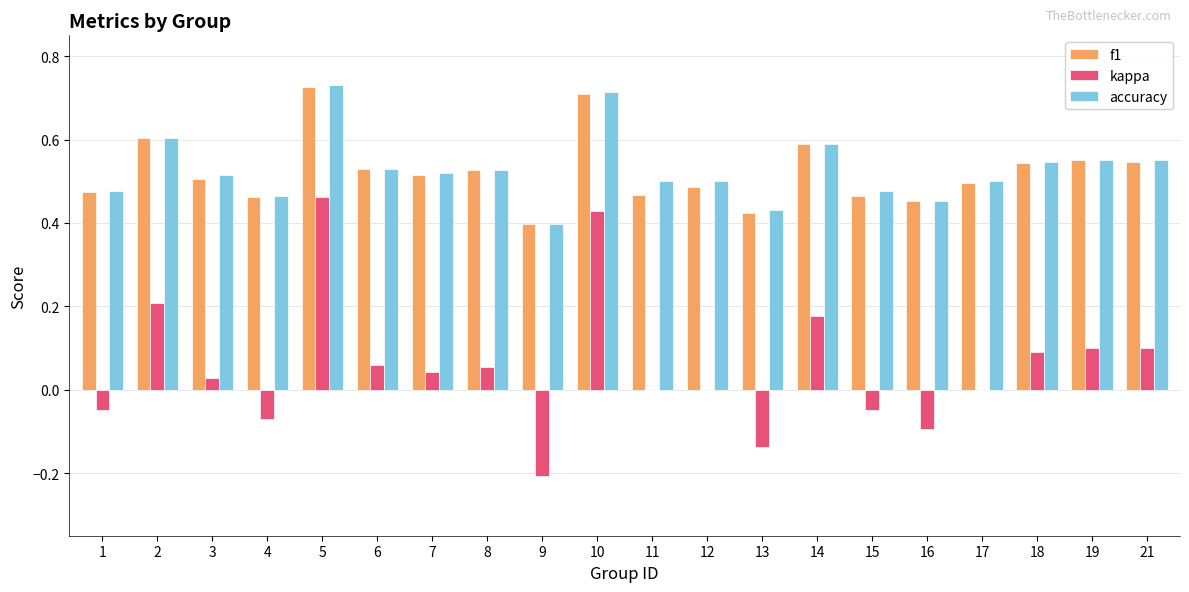

At which category is the sum across all series the highest?

5